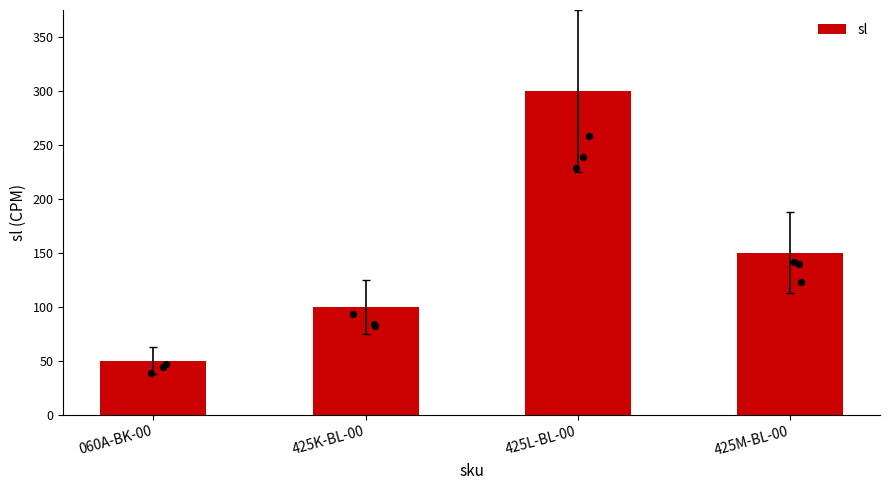

Which has a higher value, 425L-BL-00 or 425M-BL-00?

425L-BL-00